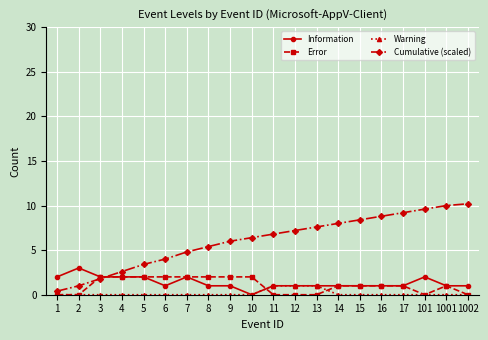

Is the value of Warning at 5 greater than the value of Cumulative (scaled) at 7?

No